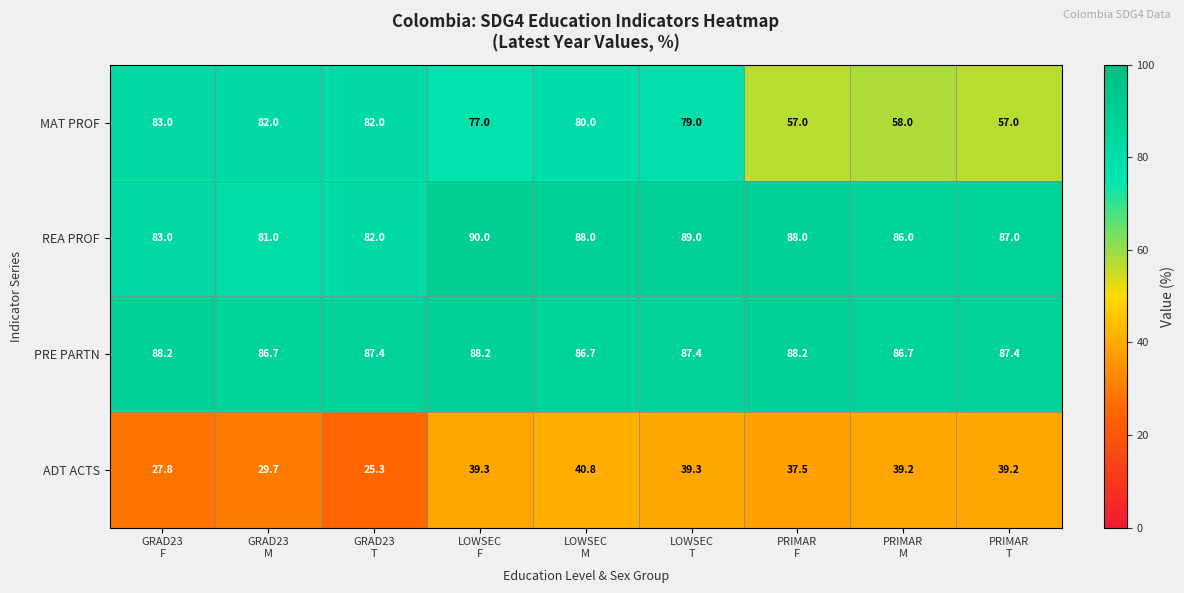

At how many categories does at least one series exceed 76?

9